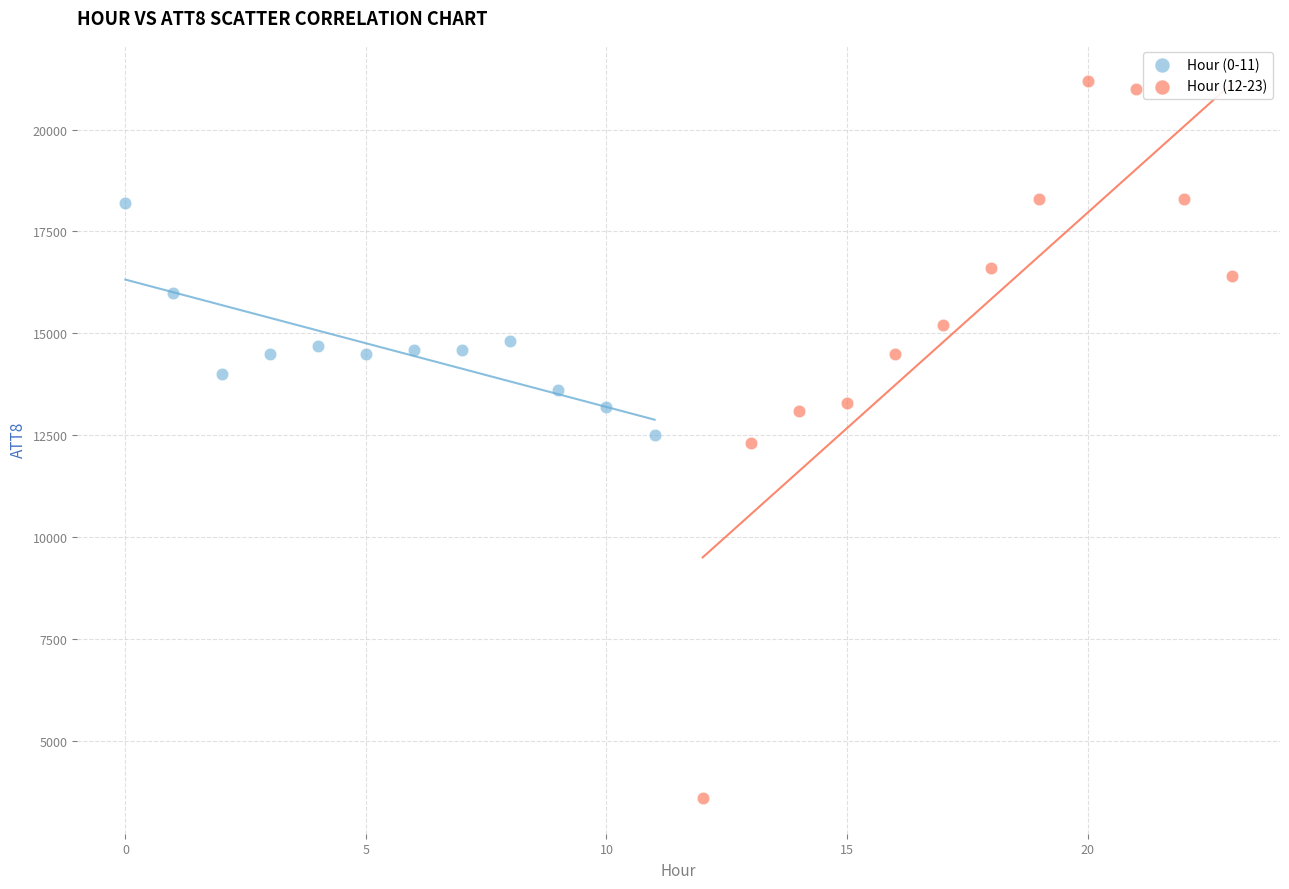

Which series has the widest spread of Y values?

Hour (12-23)